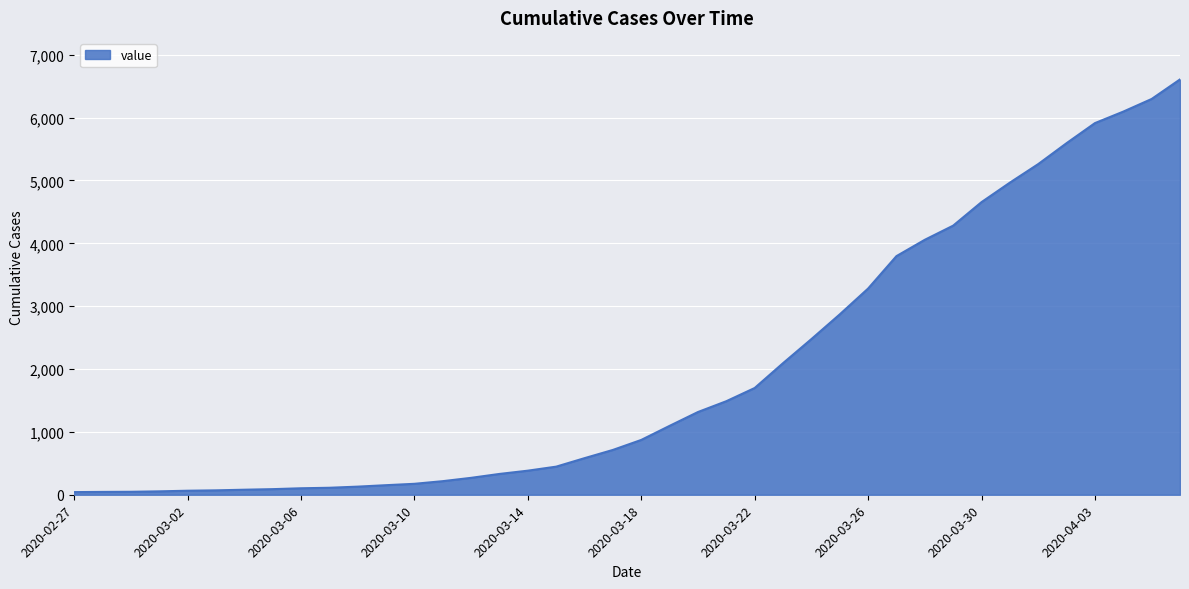

What is the greatest value displayed?

6607